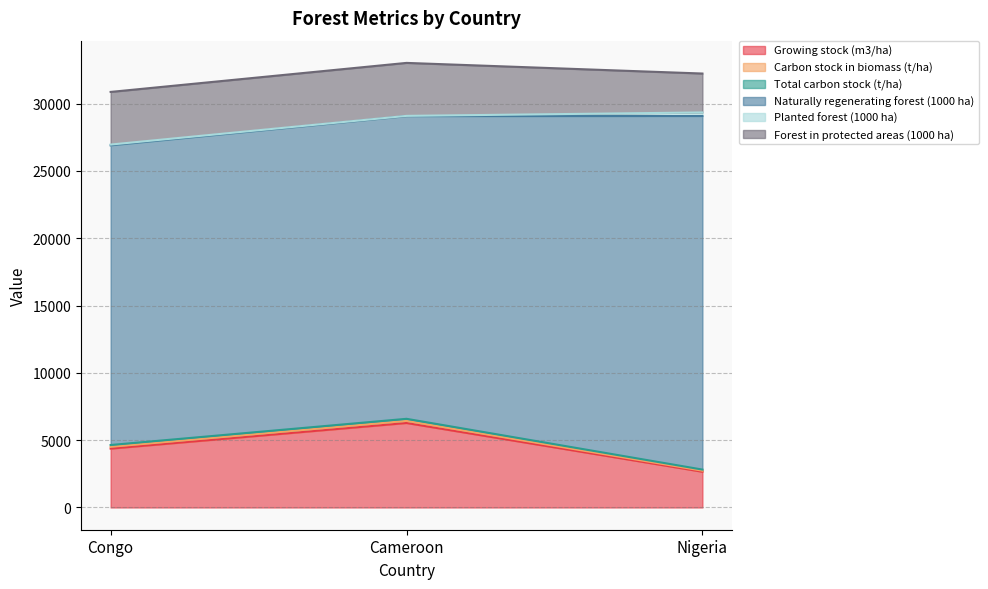

What is the difference between the highest and lowest values at Congo?

22196.0